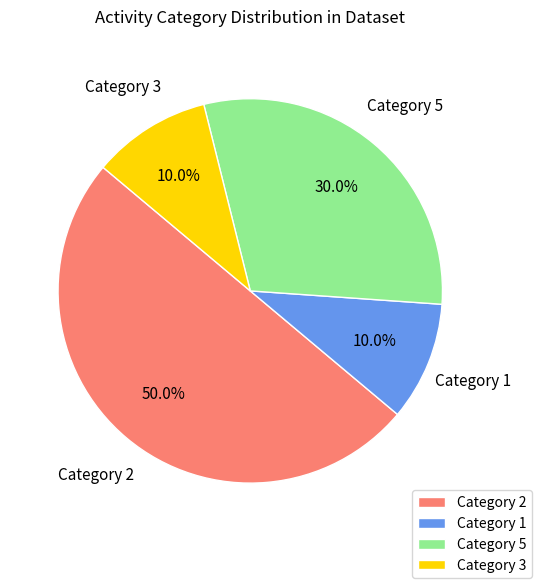

What is the largest slice in the pie chart?

Category 2